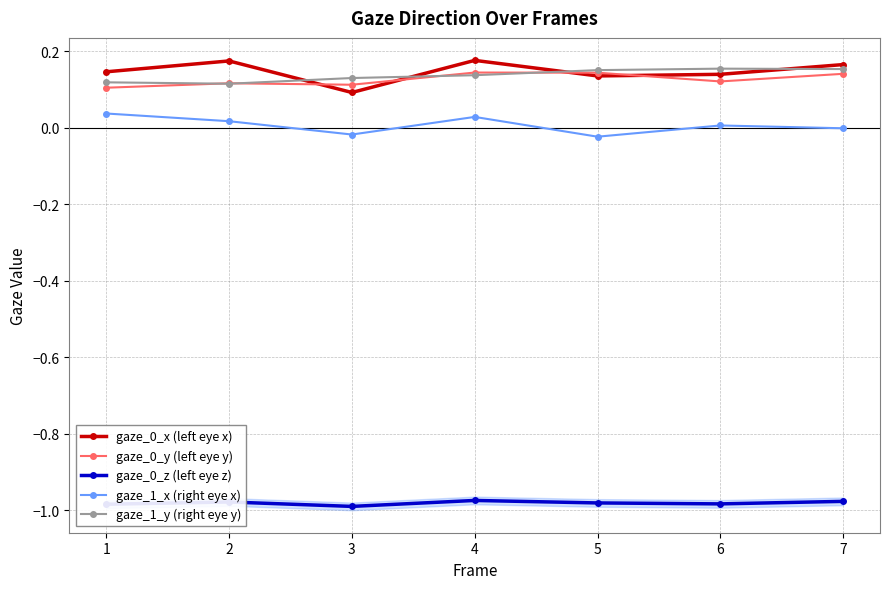

How many lines are shown in the chart?

5